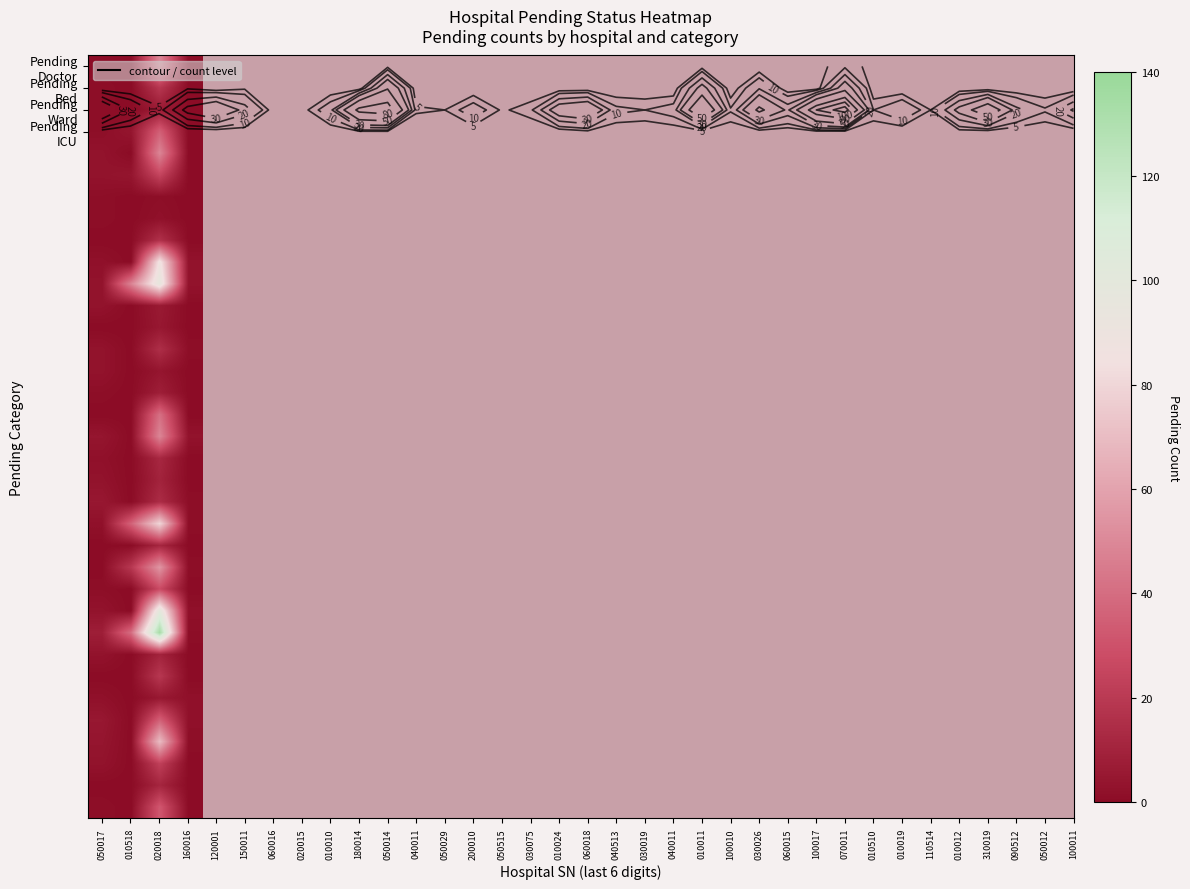

What is the total value across all series at 020018?

1164